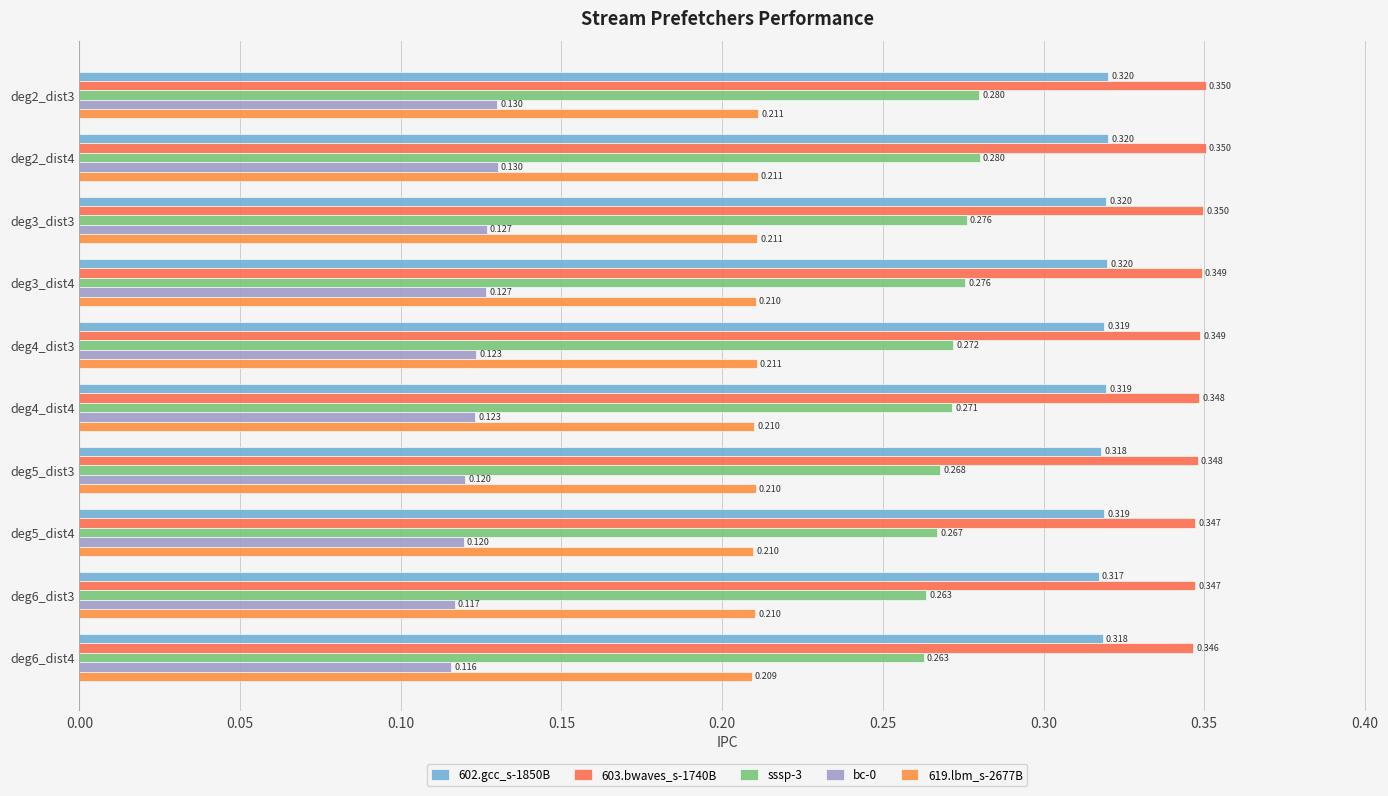

Count the number of data series in this chart.

5